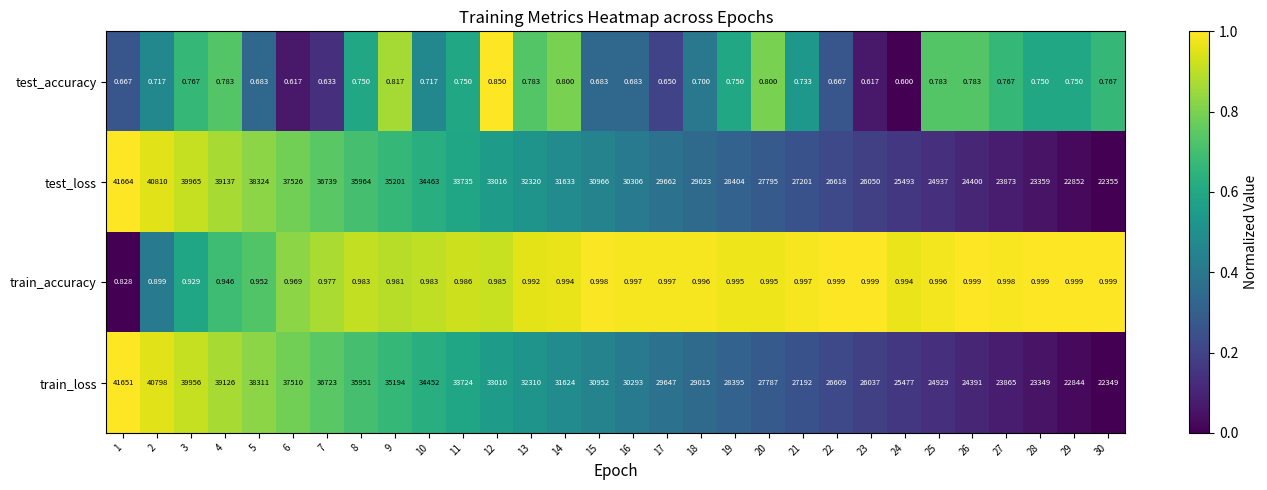

Rank the series by their maximum value, from highest to lowest.

test_loss, train_loss, train_accuracy, test_accuracy